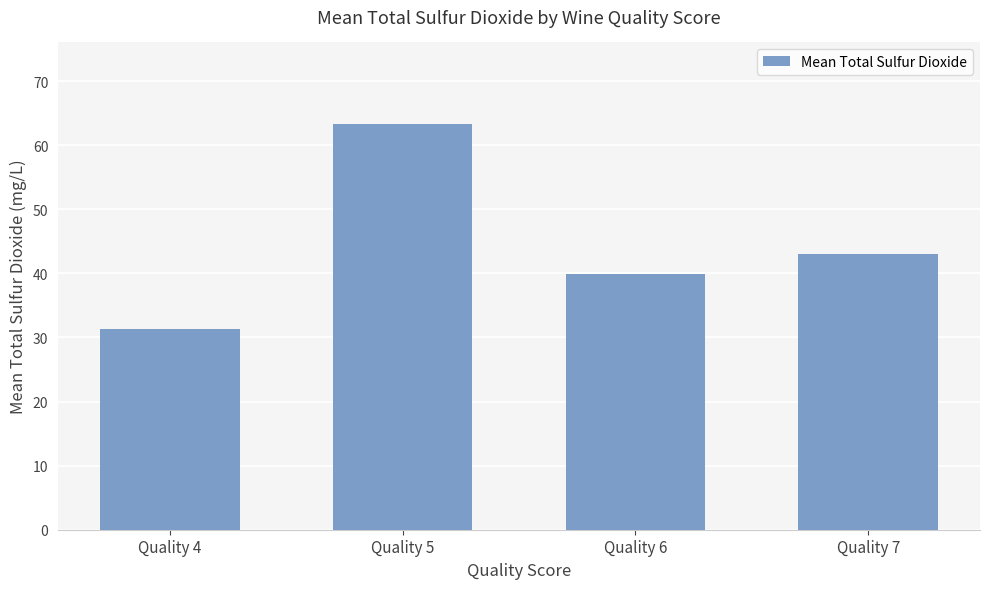

What is the difference between the maximum and minimum values?

32.0